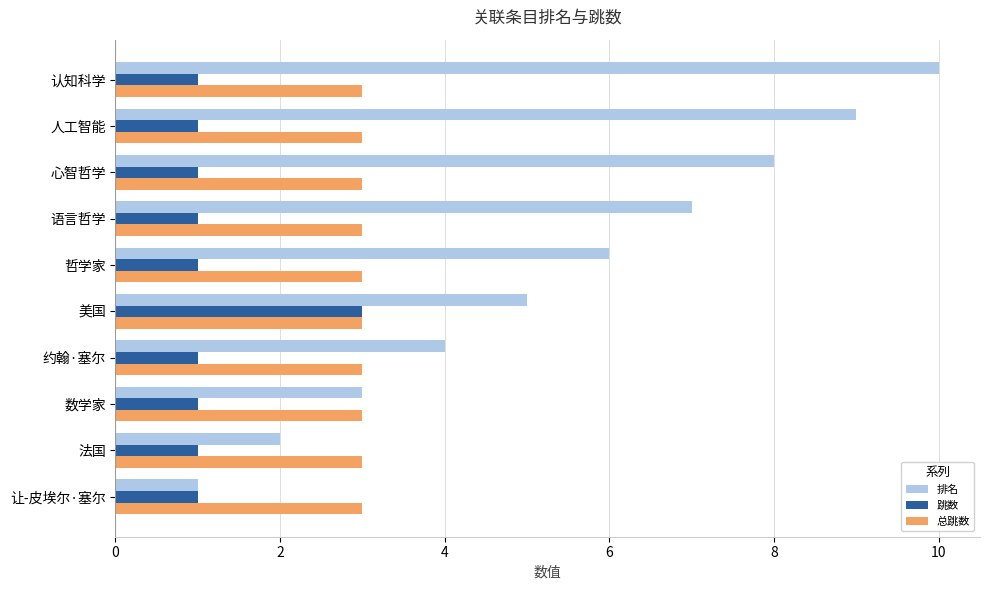

What is the difference between the highest and lowest values at 心智哲学?

7